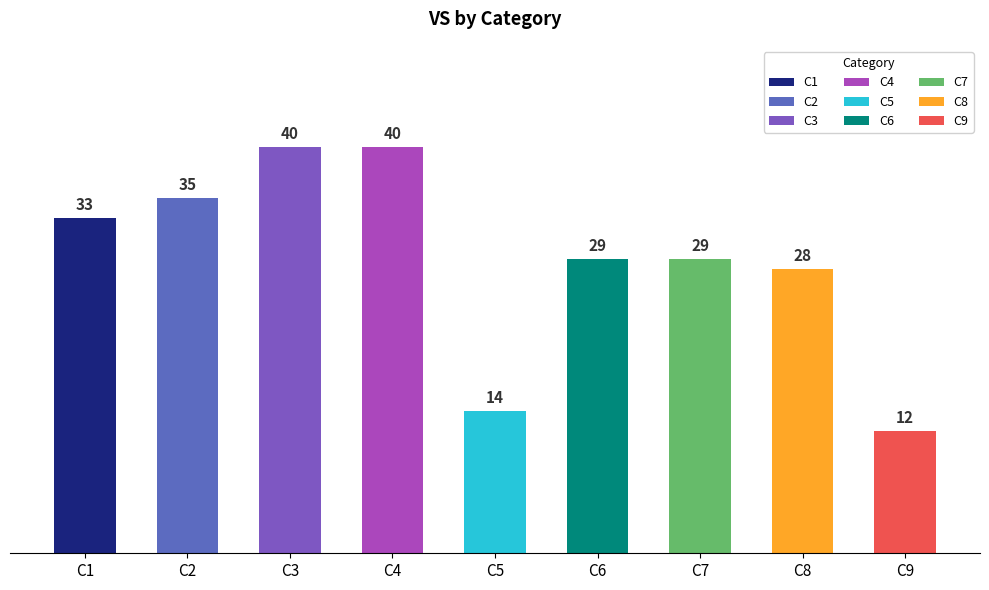

What is the difference between the maximum and minimum values?

28